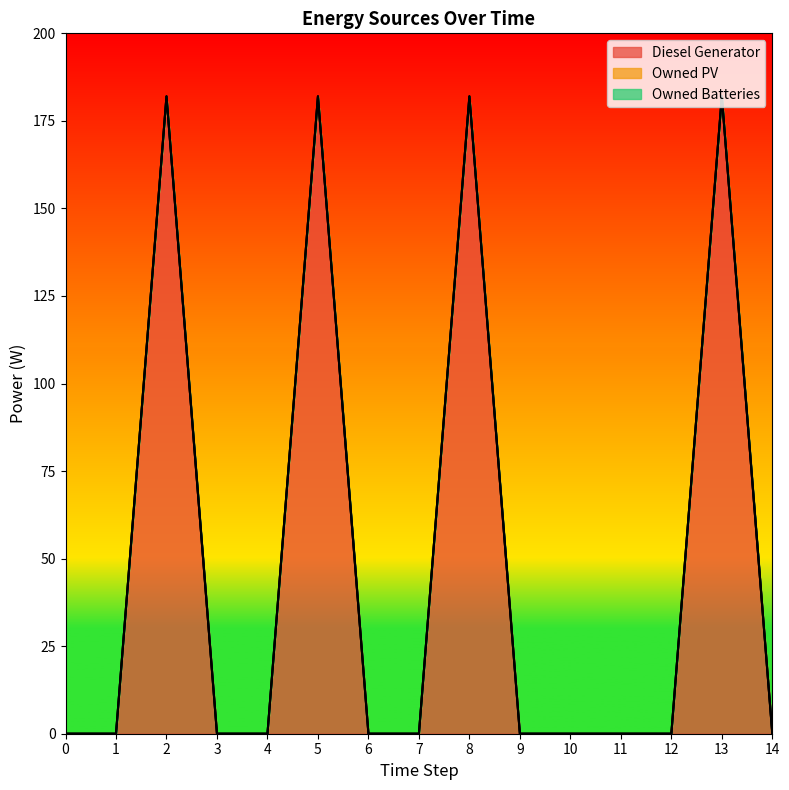

Between 1 and 10, which is larger?

1